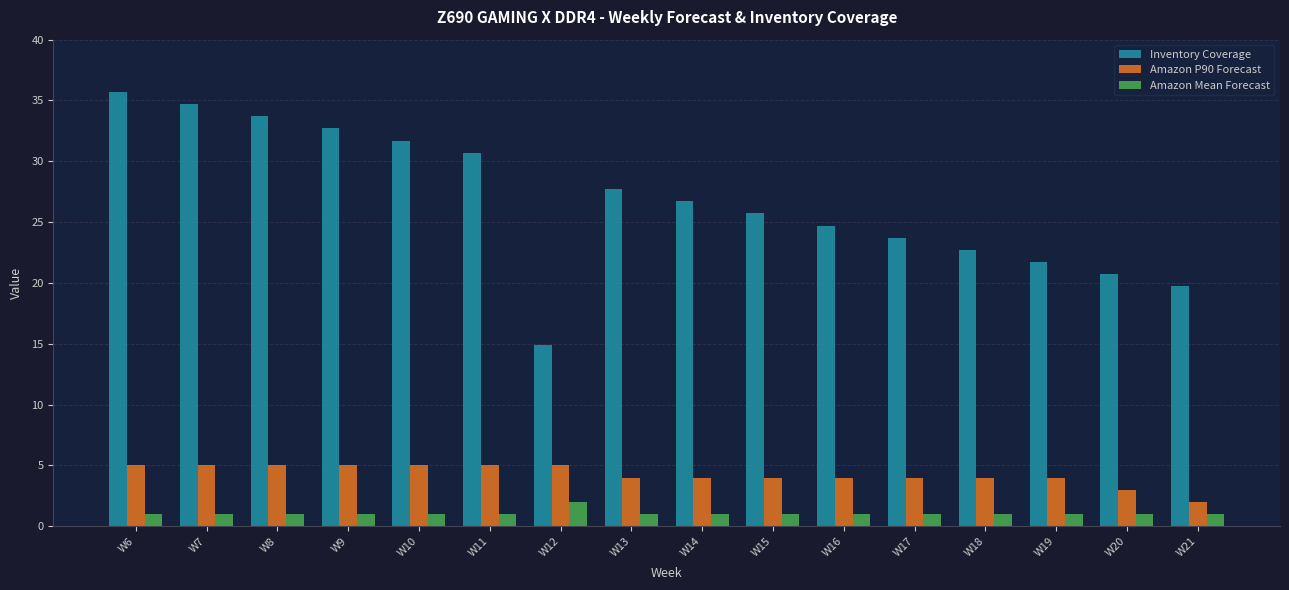

What is the minimum value shown in the chart?

1.0